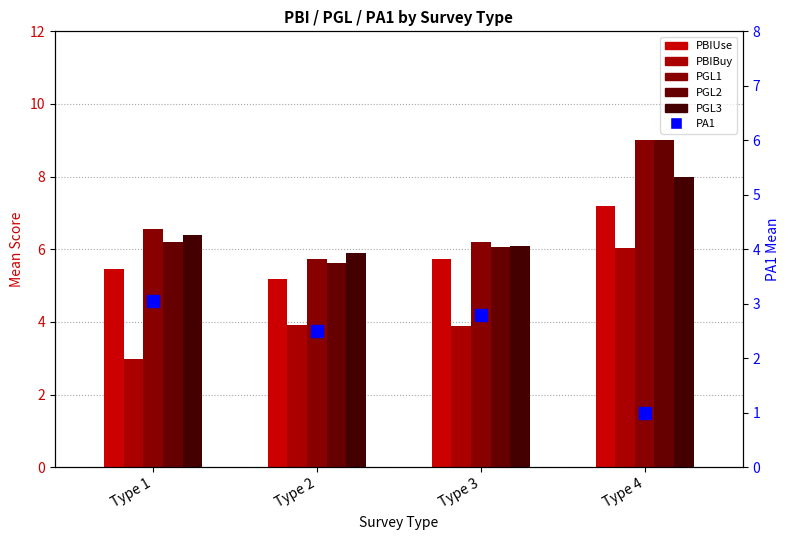

Is the value of PA1 at Type 4 greater than the value of PGL3 at Type 1?

No